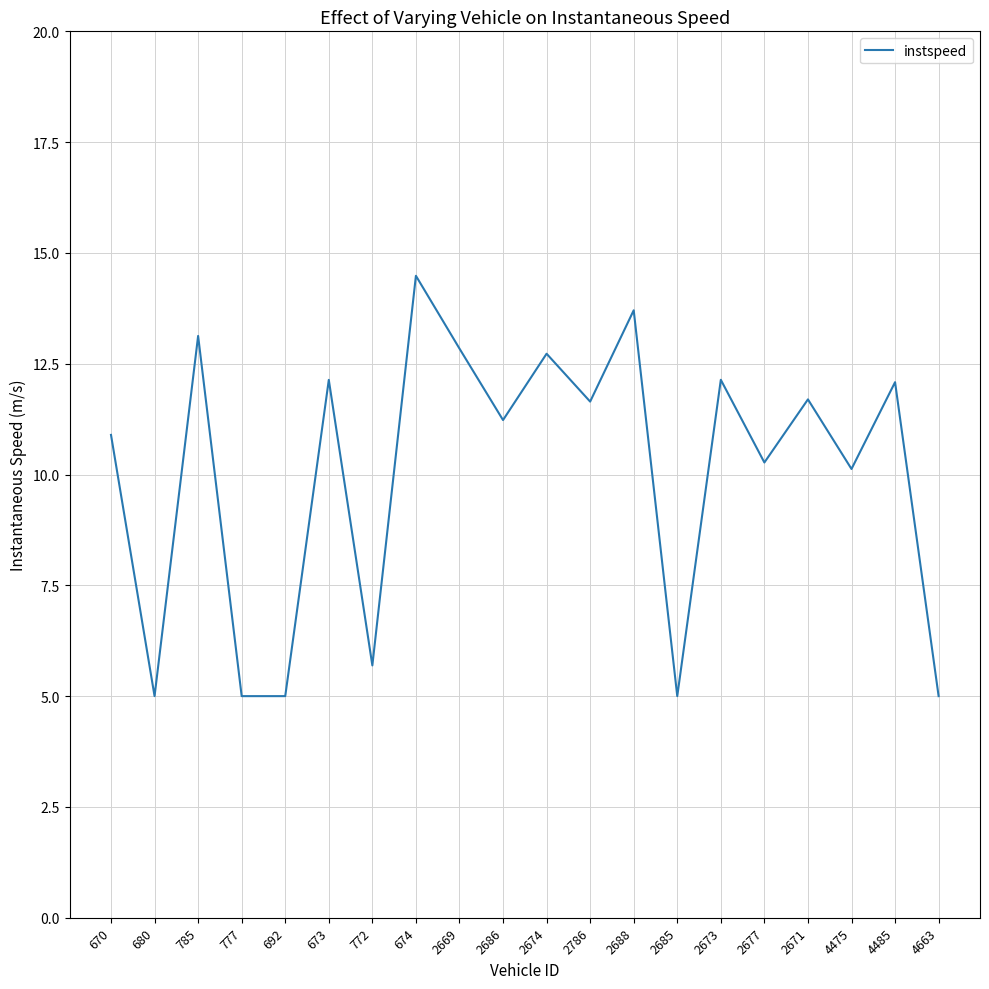

What is the maximum value shown in the chart?

14.5